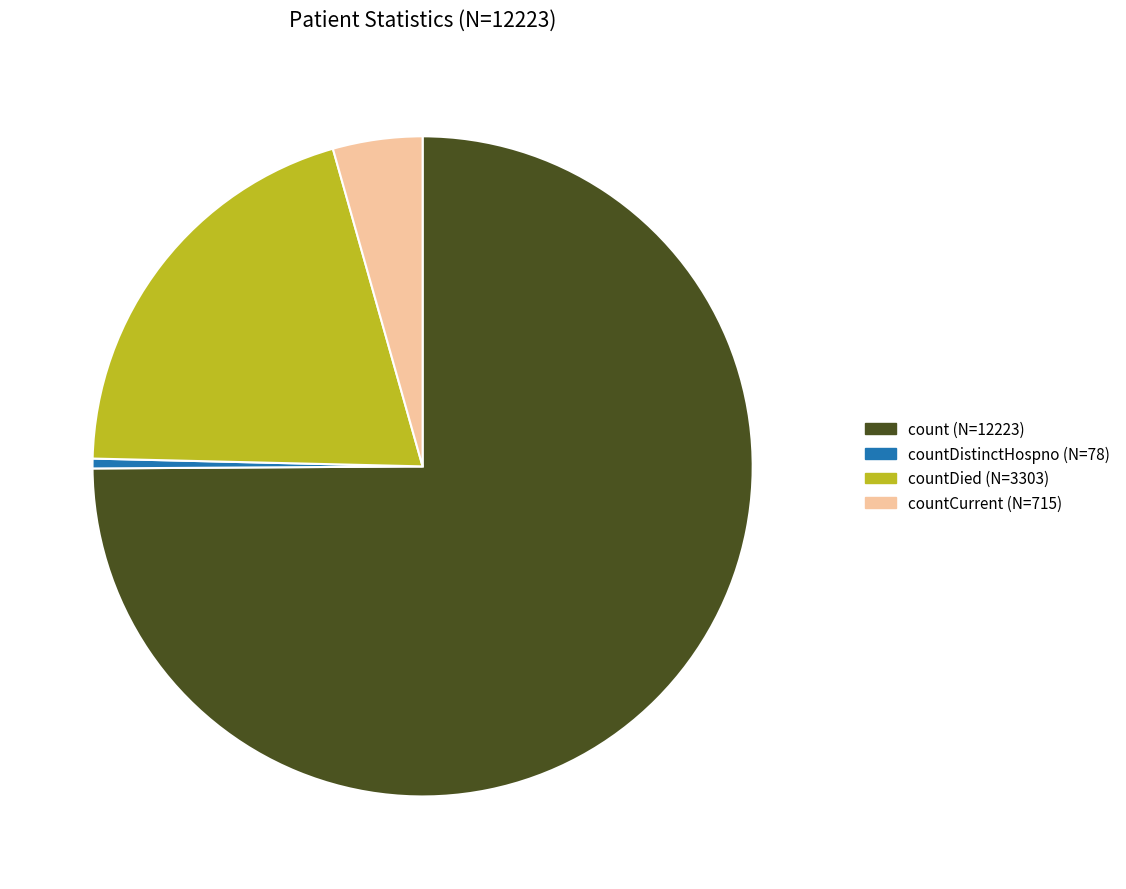

Is there any slice that represents more than half of the pie?

Yes